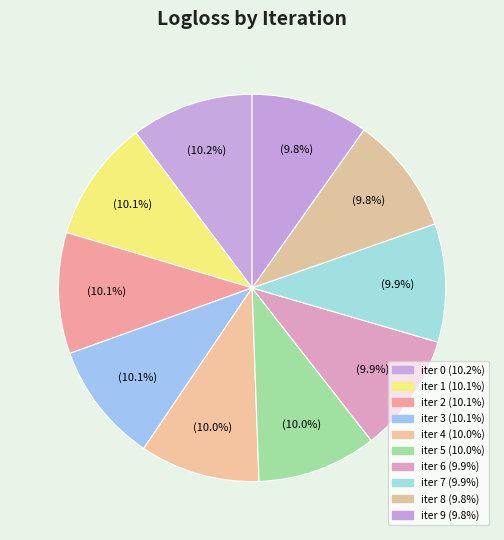

Does any single category account for the majority?

No